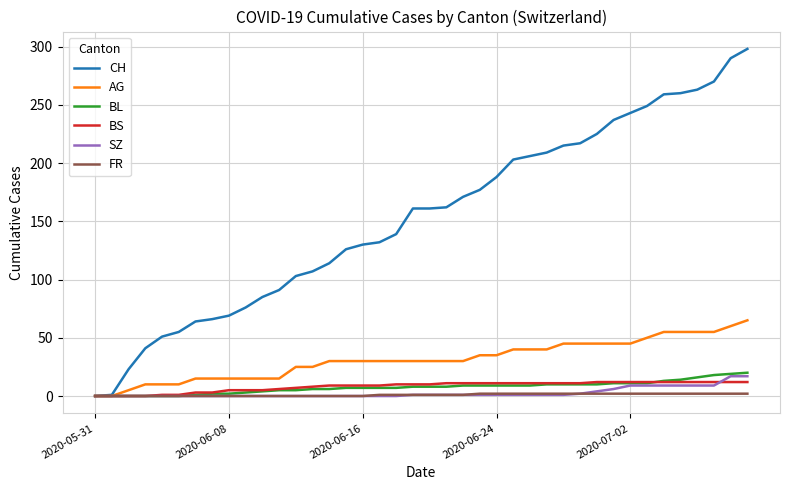

Which series has the largest total across all categories?

CH